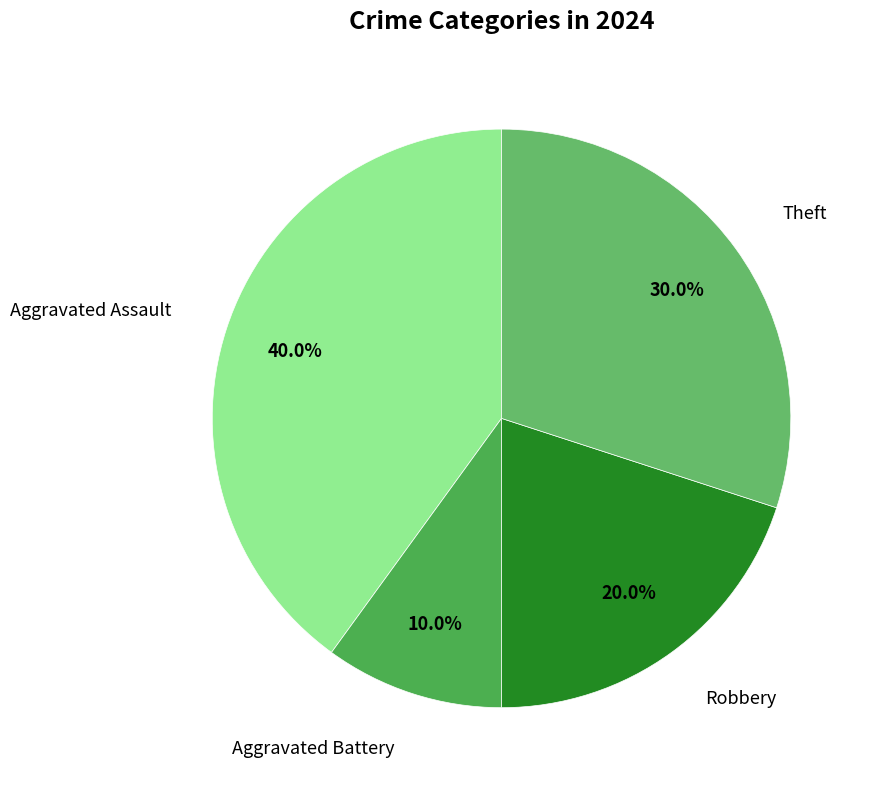

What is the largest slice in the pie chart?

Aggravated Assault